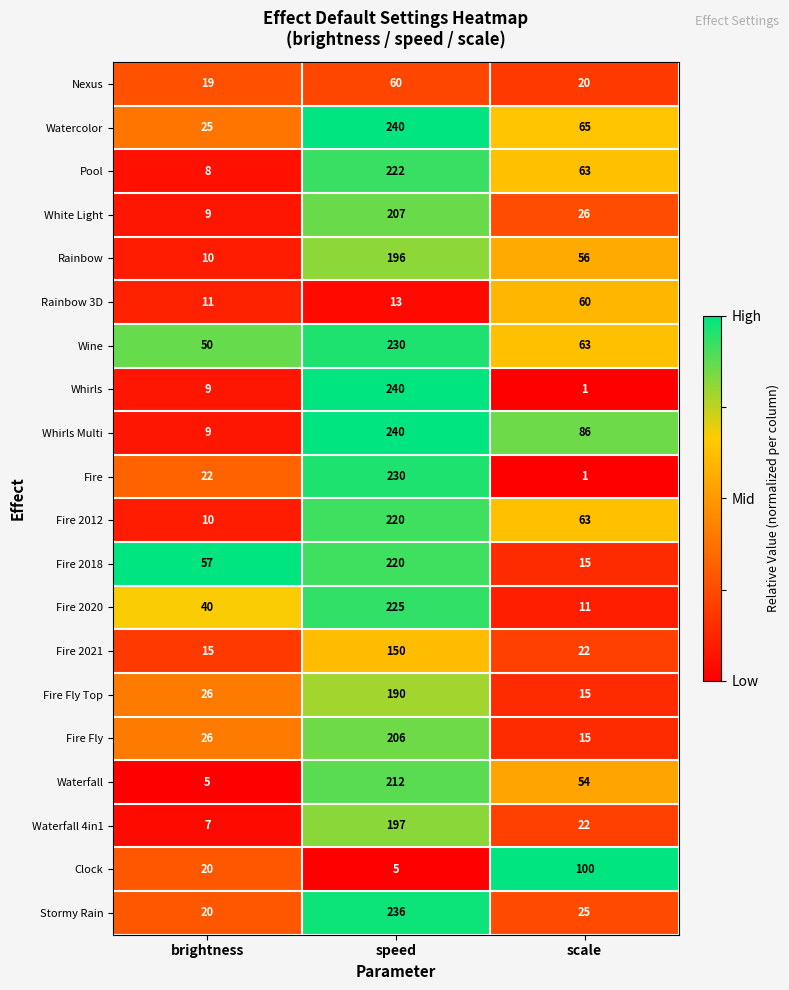

Which category has the lowest value across all series?

scale